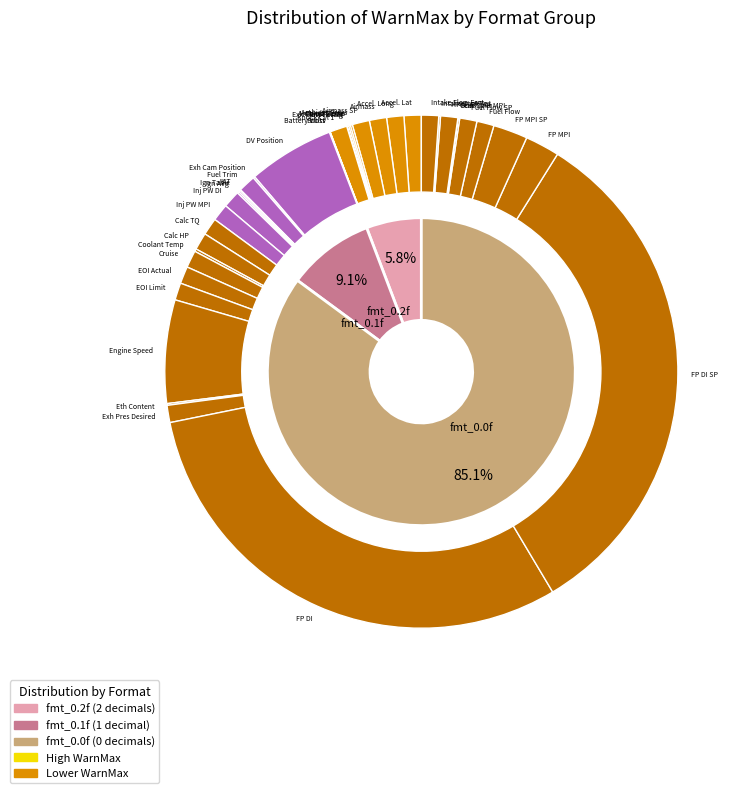

Does %01.0f account for over 50% of the chart?

No